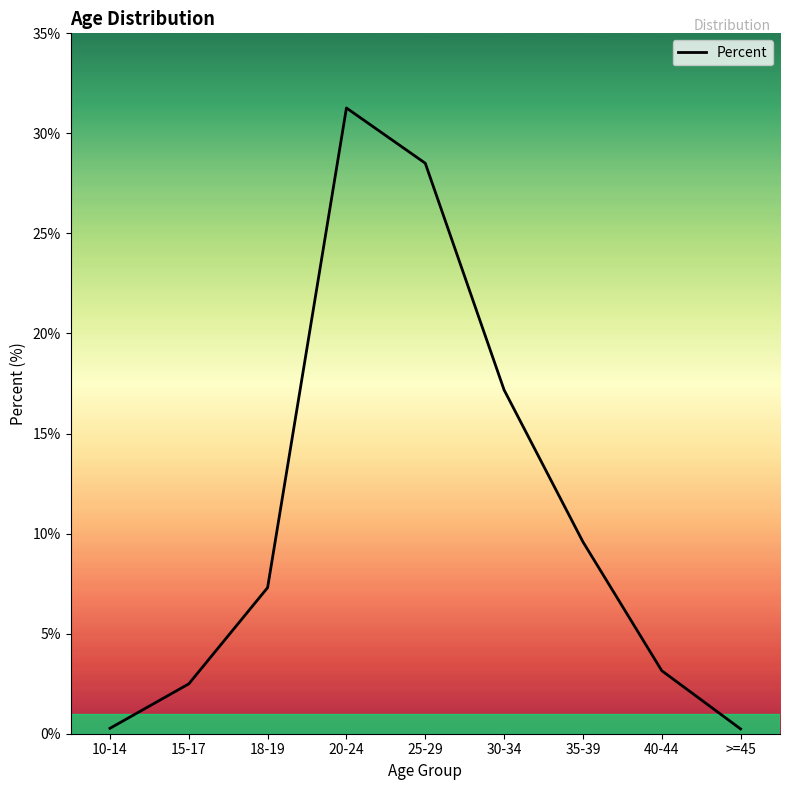

What position from the left is 35-39?

7